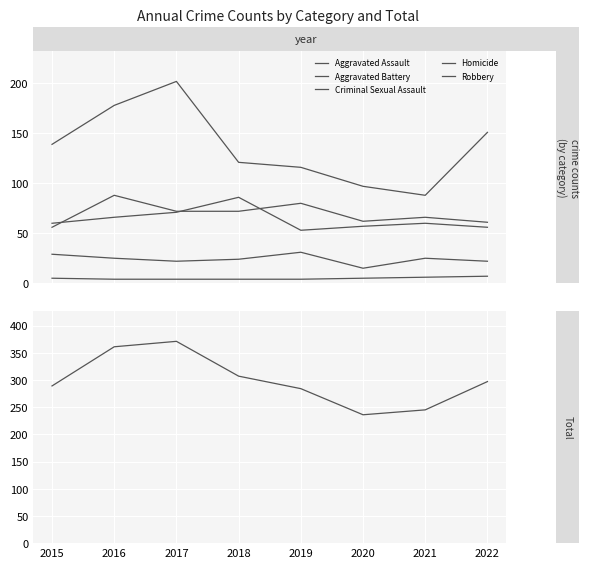

True or false: Aggravated Assault has a value of 61 at 2016.

False